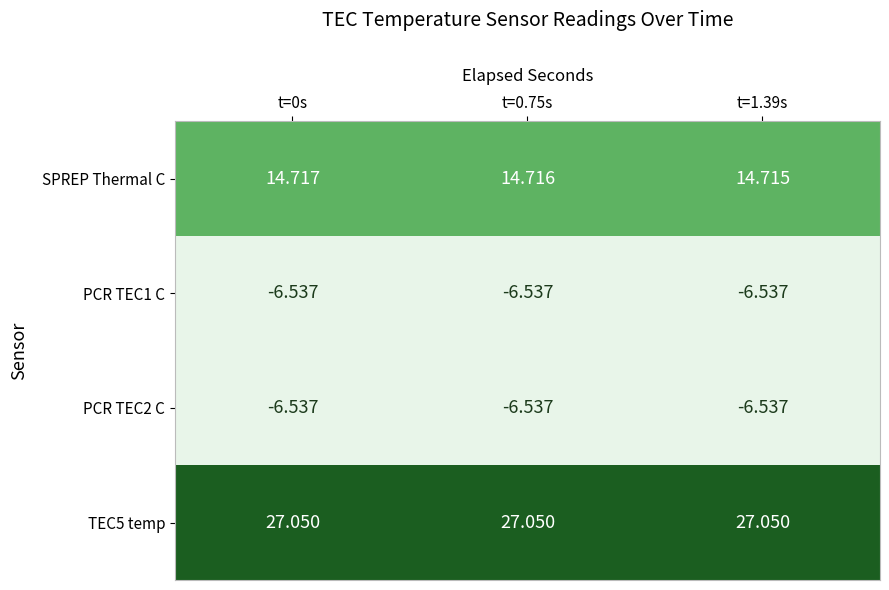

Between t=0s and t=1.39s, which series saw the biggest shift?

SPREP Thermal C